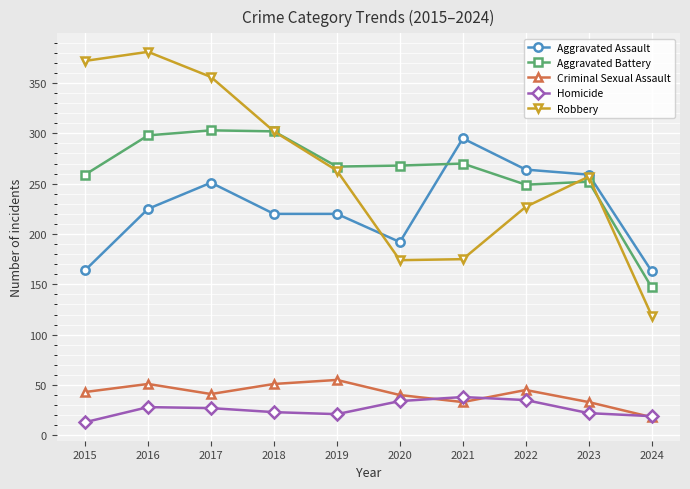

Where does the Homicide series first go above 27?

2016